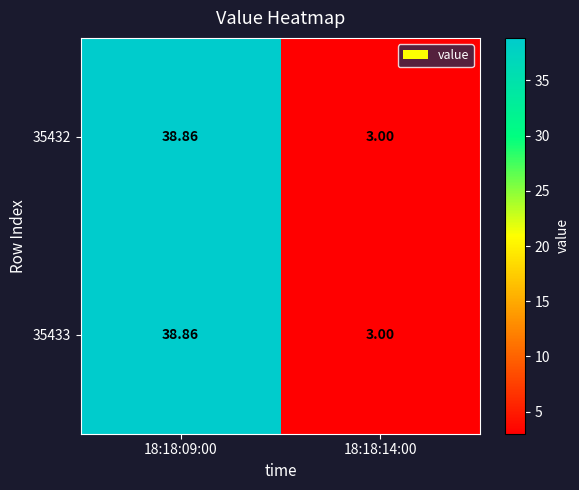

Is the value of 35432 at 18:18:09:00 greater than the value of 35433 at 18:18:14:00?

Yes